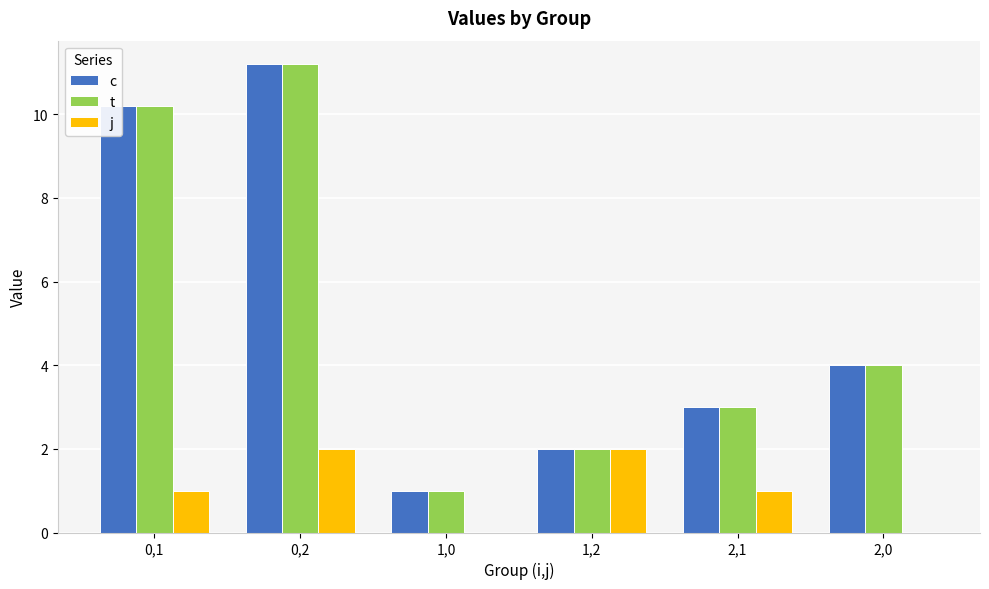

The c series shows 1.0 at 1,0. True or false?

True